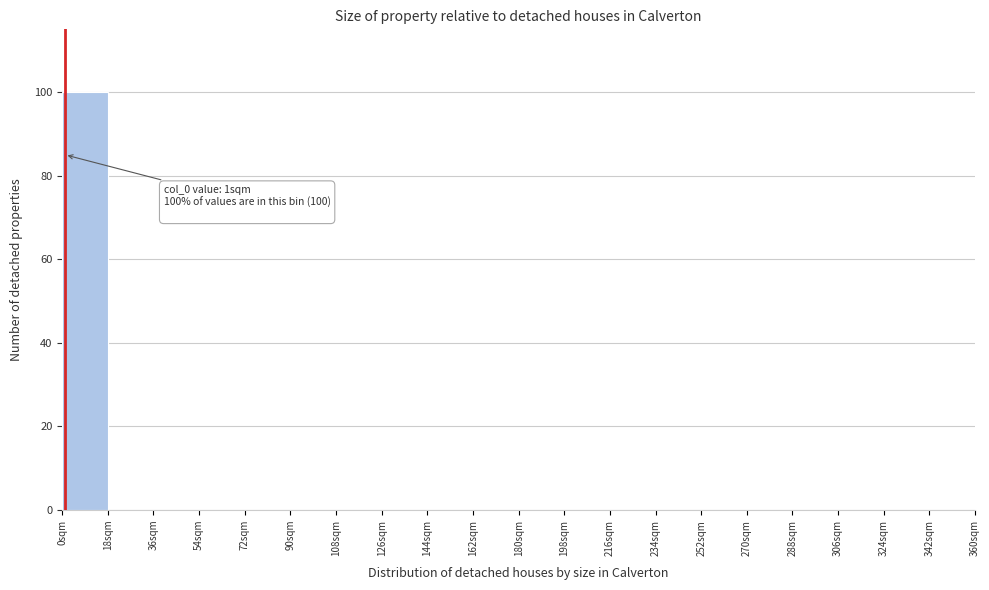

Which range on the x-axis has the tallest bar?

0 to 18